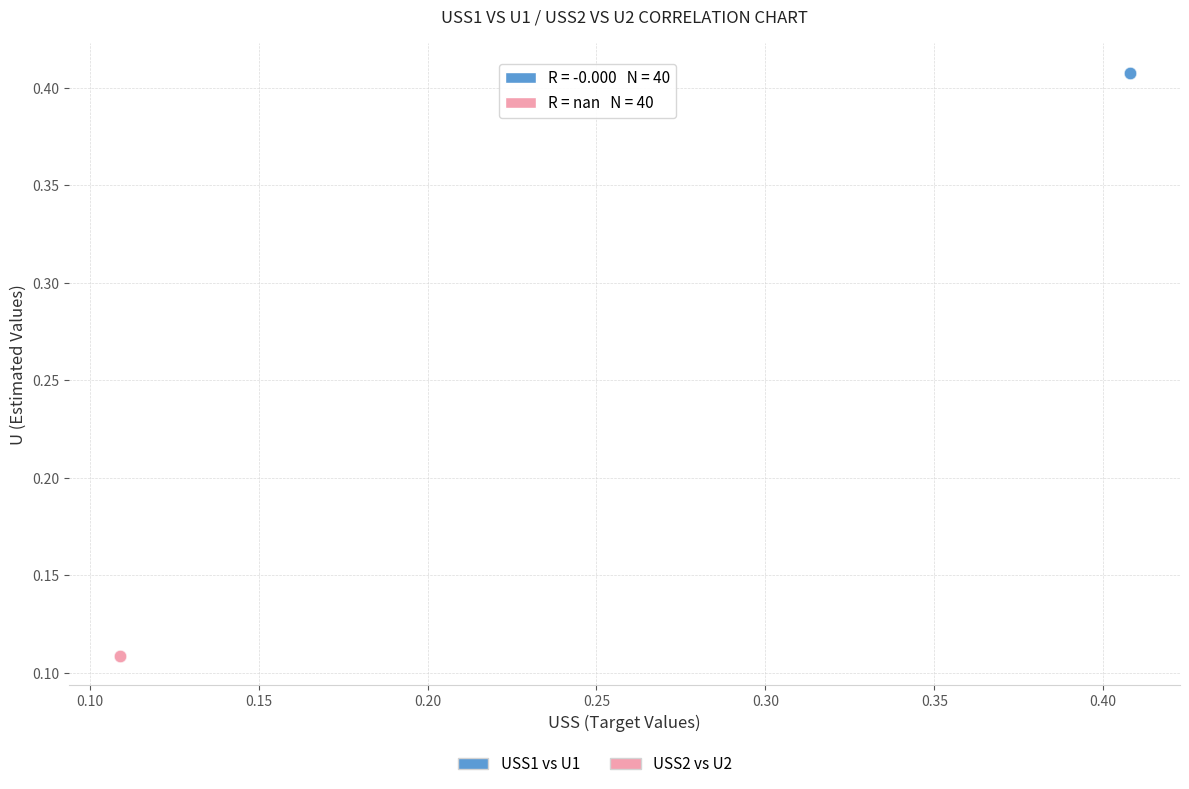

Which series contains the lowest Y value?

USS2 vs U2